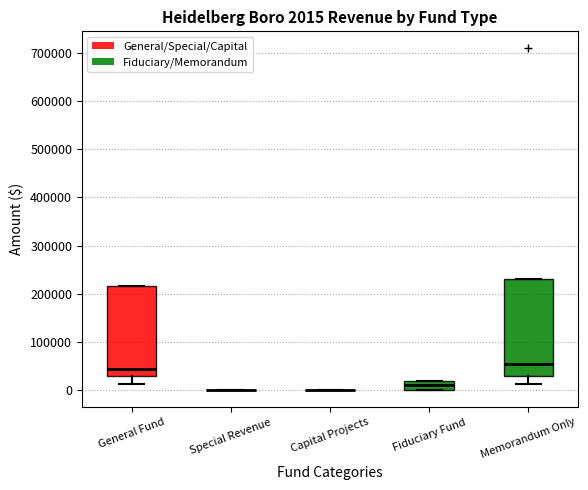

Which box is the tallest, from its lower edge to its upper edge?

Memorandum Only